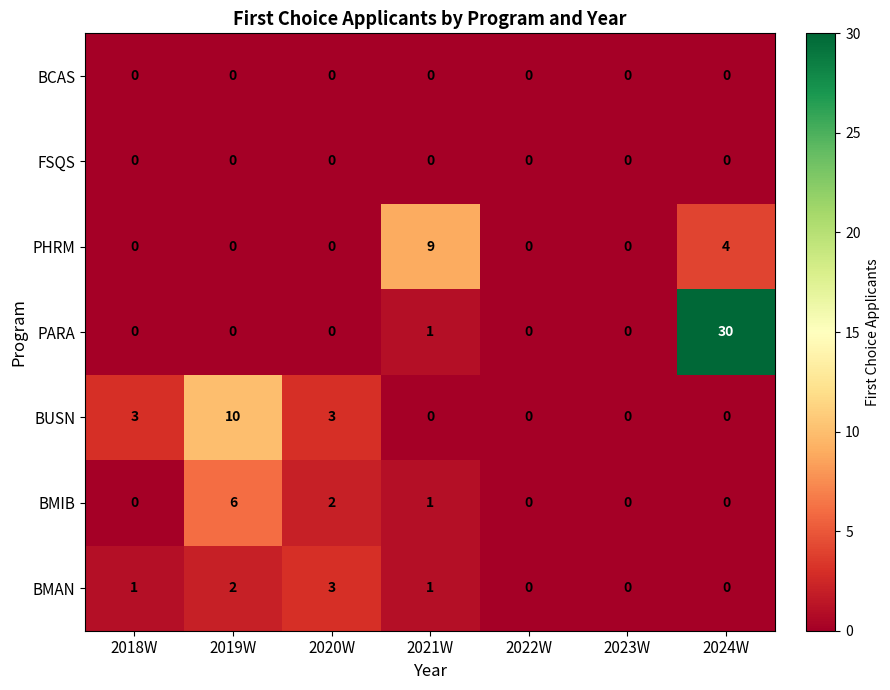

What is the highest value of the PHRM series?

9